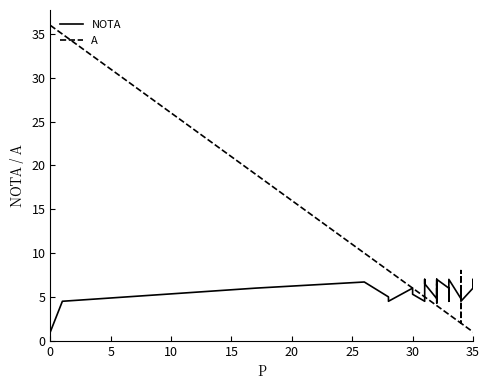

What is the difference between the second highest and second lowest values in the A series?

34.0